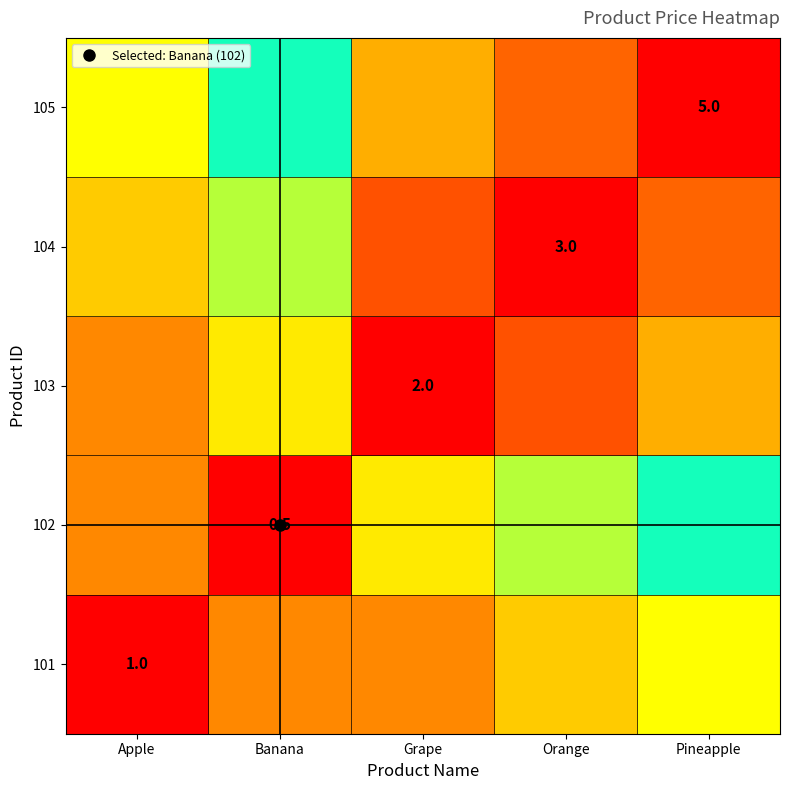

Between Grape and Orange, which is larger?

Orange